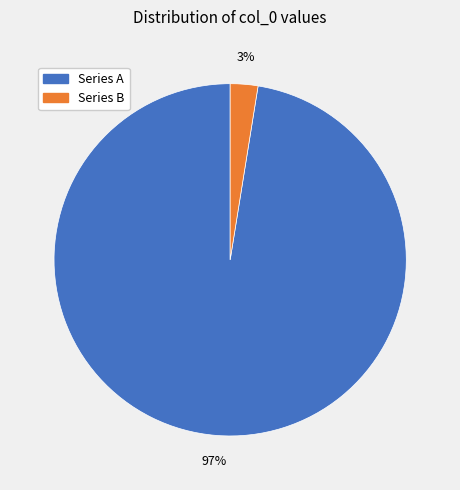

Is there a majority slice in this chart?

Yes